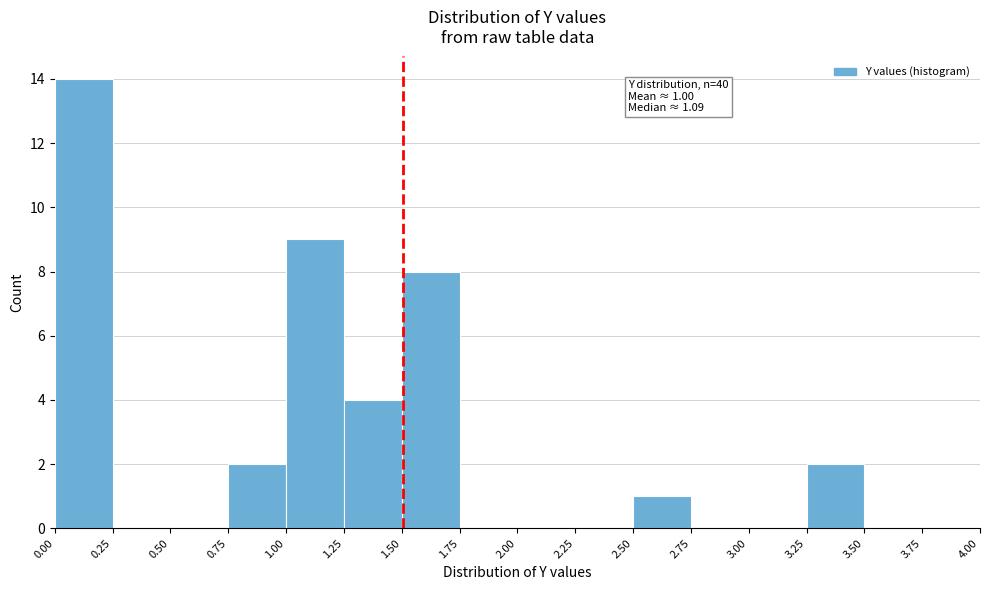

Over which range of the x-axis is the bar tallest?

0.00 to 0.25